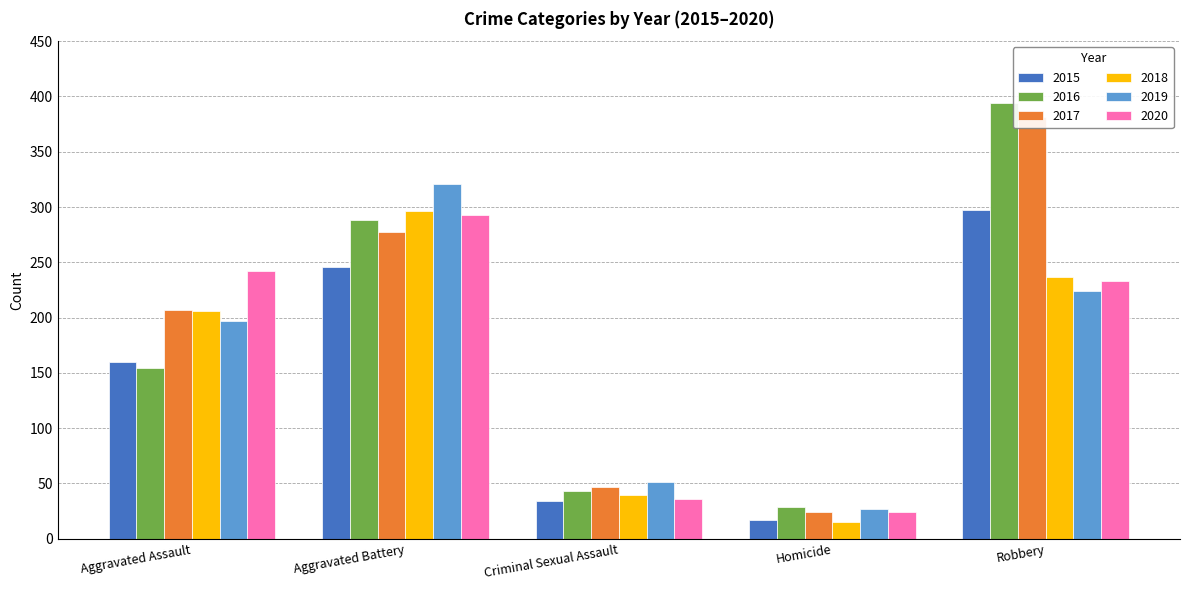

What is the difference between the maximum and minimum values in the 2020 series?

269